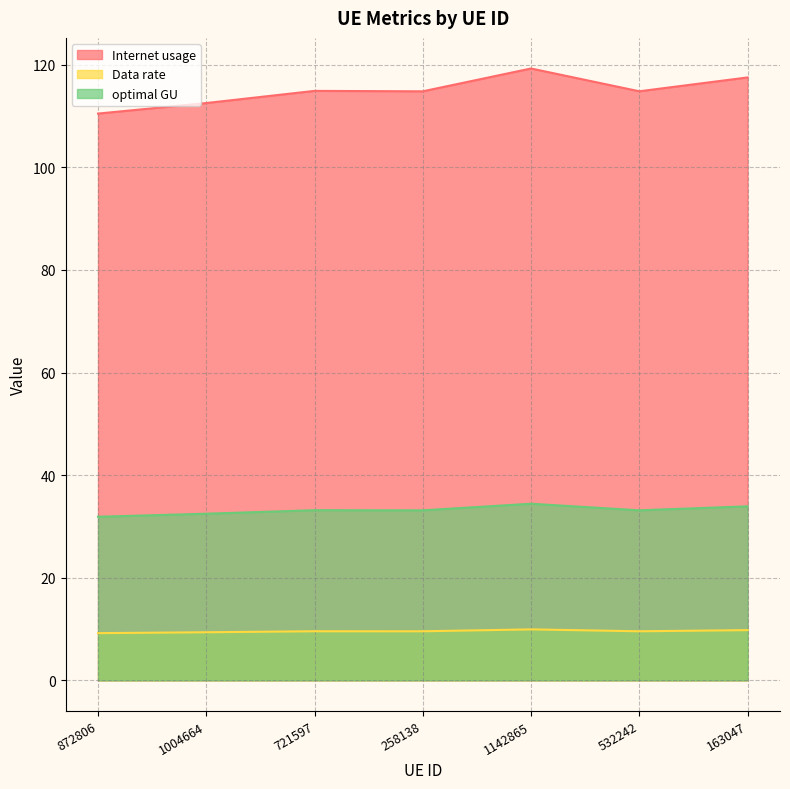

What is the sum of the optimal GU values at 721597 and 258138?

66.3